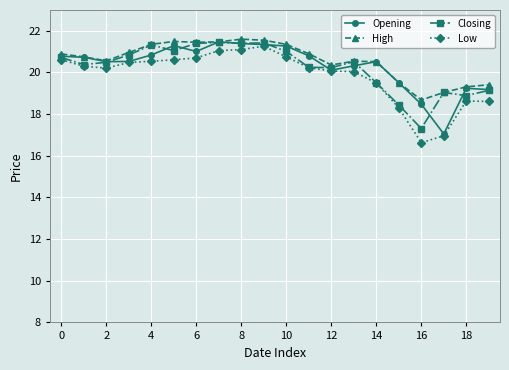

What is the value of the Low point at the 17th from the left?

16.6